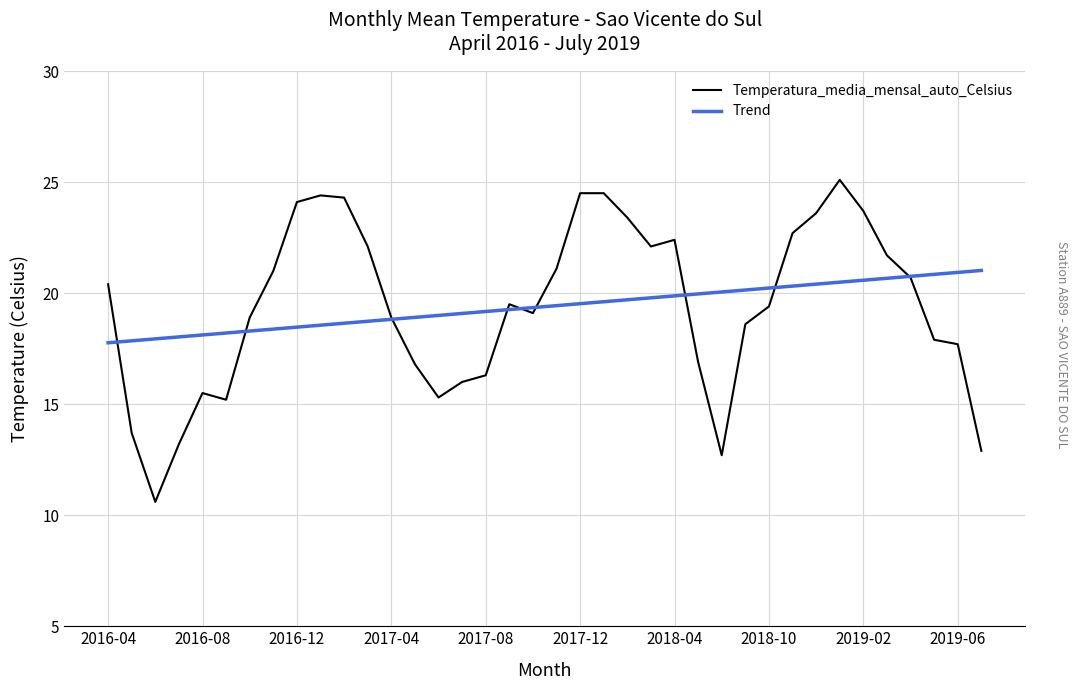

What is the maximum value for Trend?

21.0